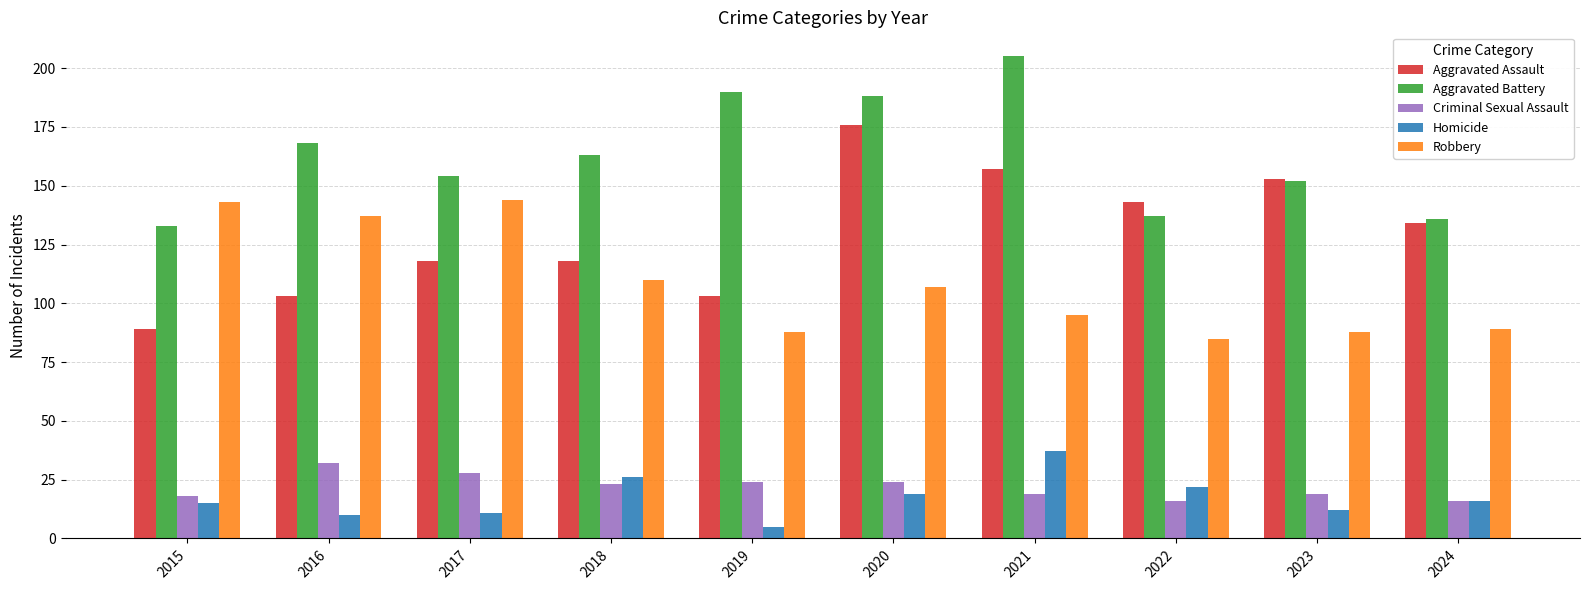

Is it true that Robbery equals 85 at 2022?

True